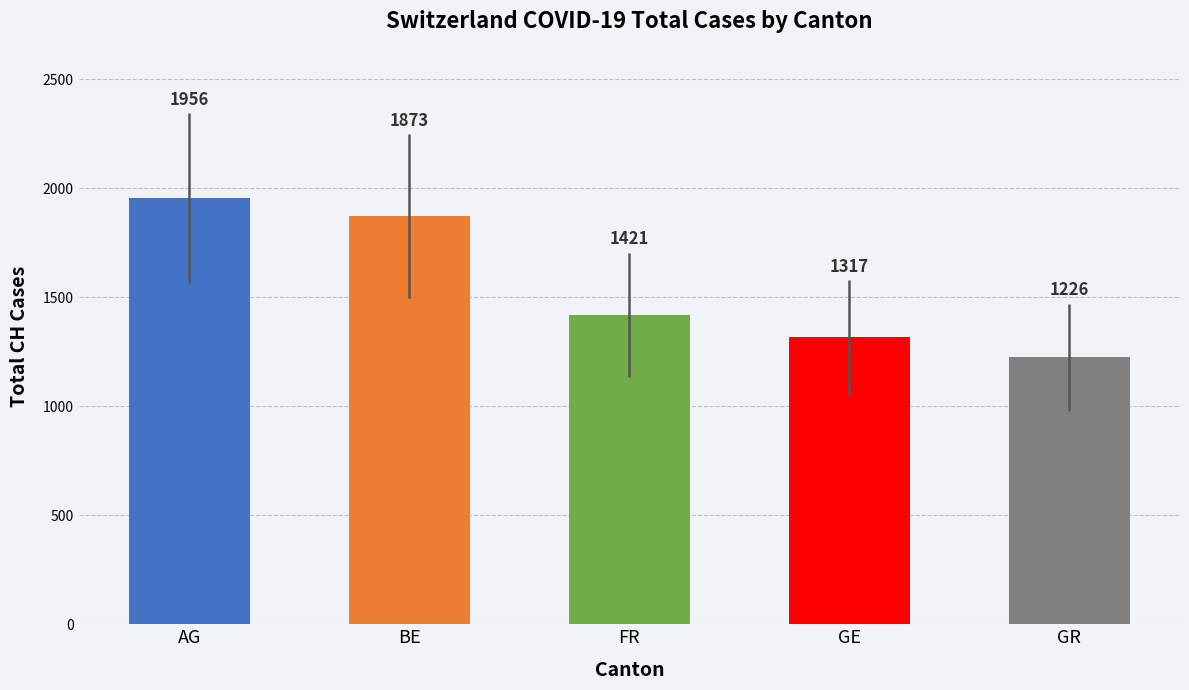

Where is the data nearest to the value 1591?

FR